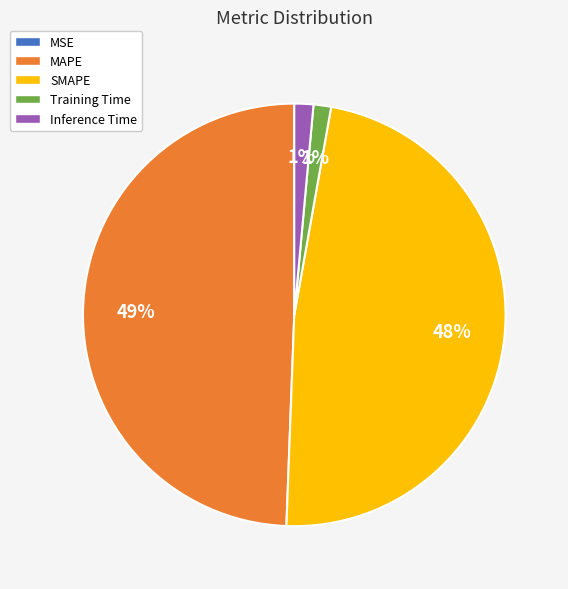

What percentage is the Inference Time slice, to the nearest percent?

1%